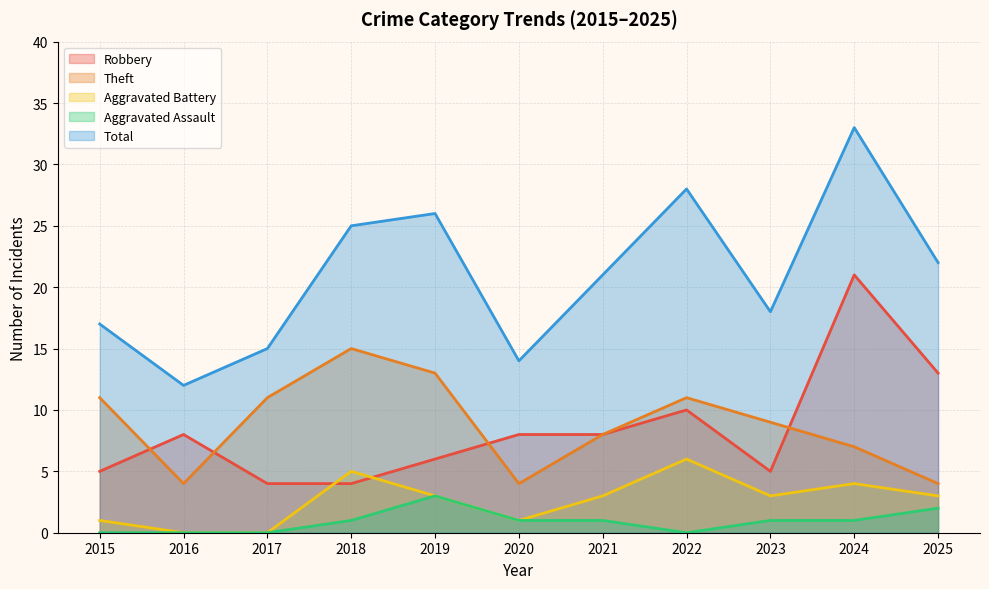

Which series changed the most between 2016 and 2017?

Theft